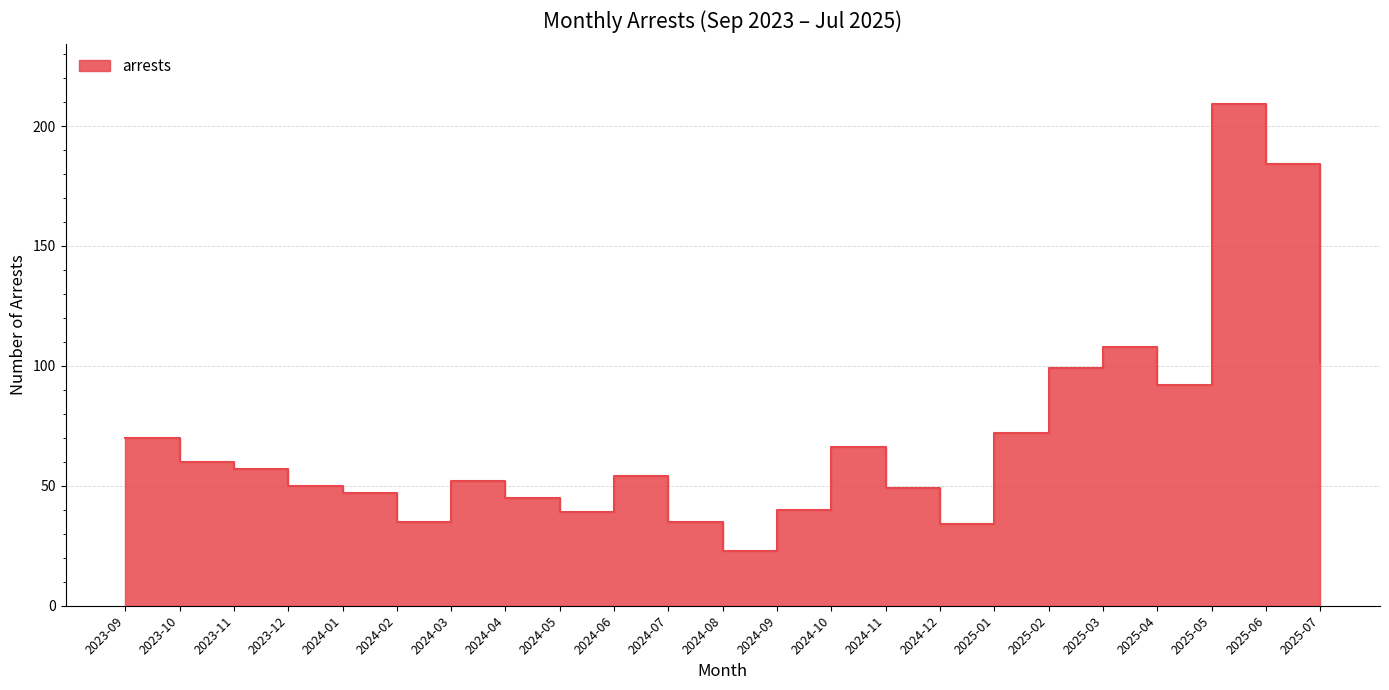

How many interior local peaks (higher than both neighbors) does the data have?

5